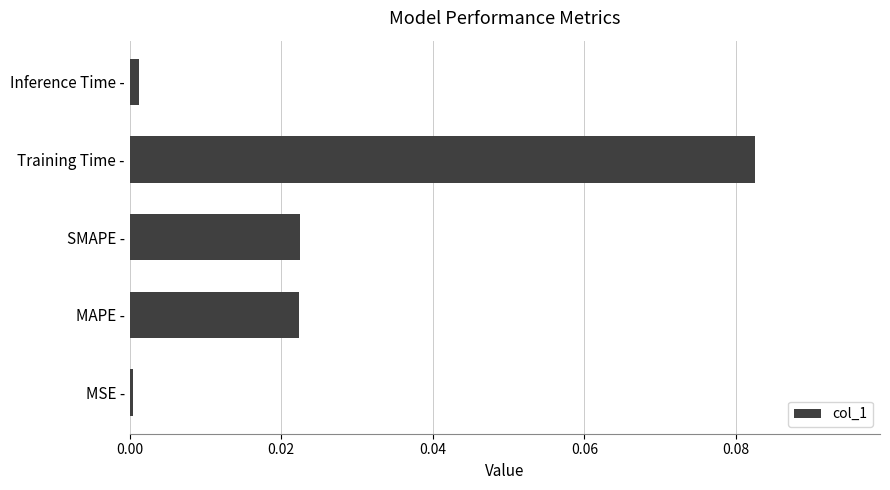

Which label corresponds to the largest value in the chart?

Training Time -